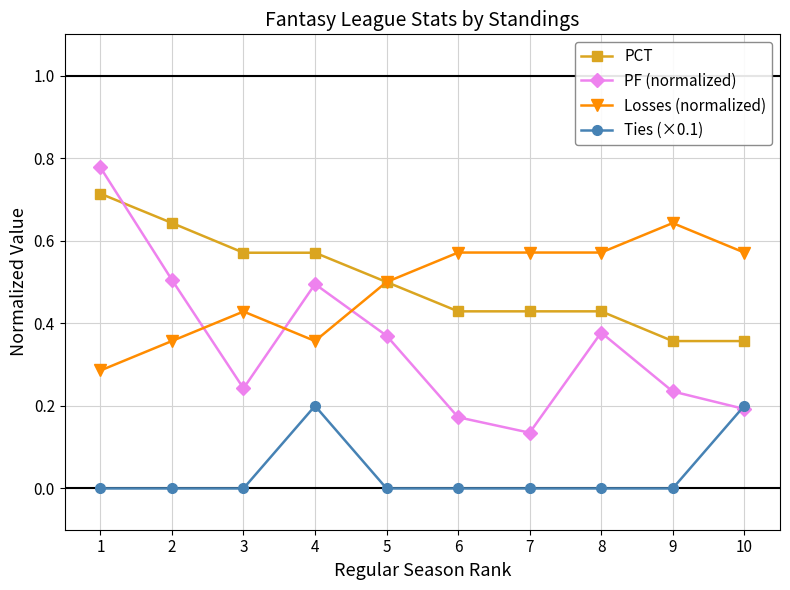

True or false: PF (normalized) has a value of 0.2 at 3.

True